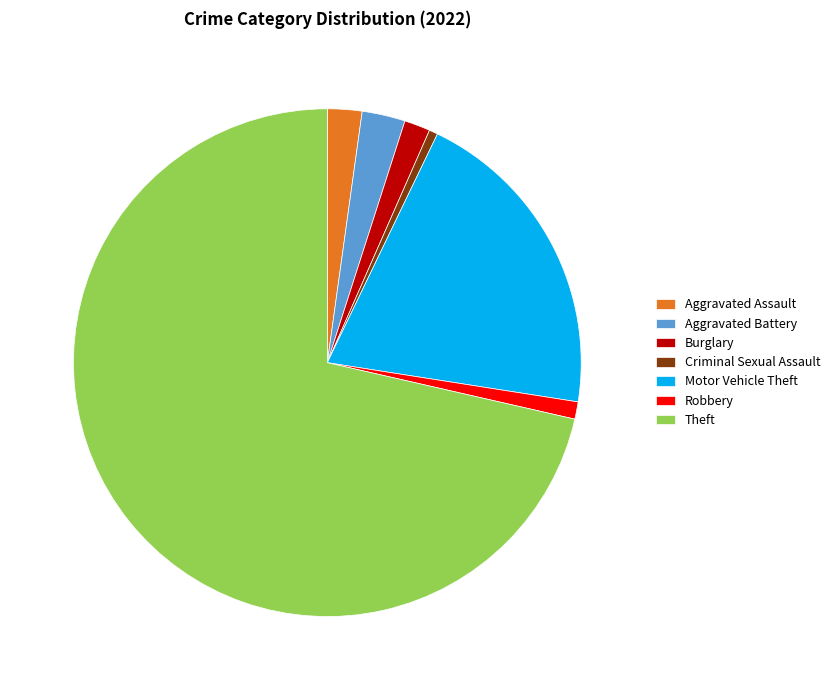

Rank the categories by value from highest to lowest.

Theft, Motor Vehicle Theft, Aggravated Battery, Aggravated Assault, Burglary, Robbery, Criminal Sexual Assault